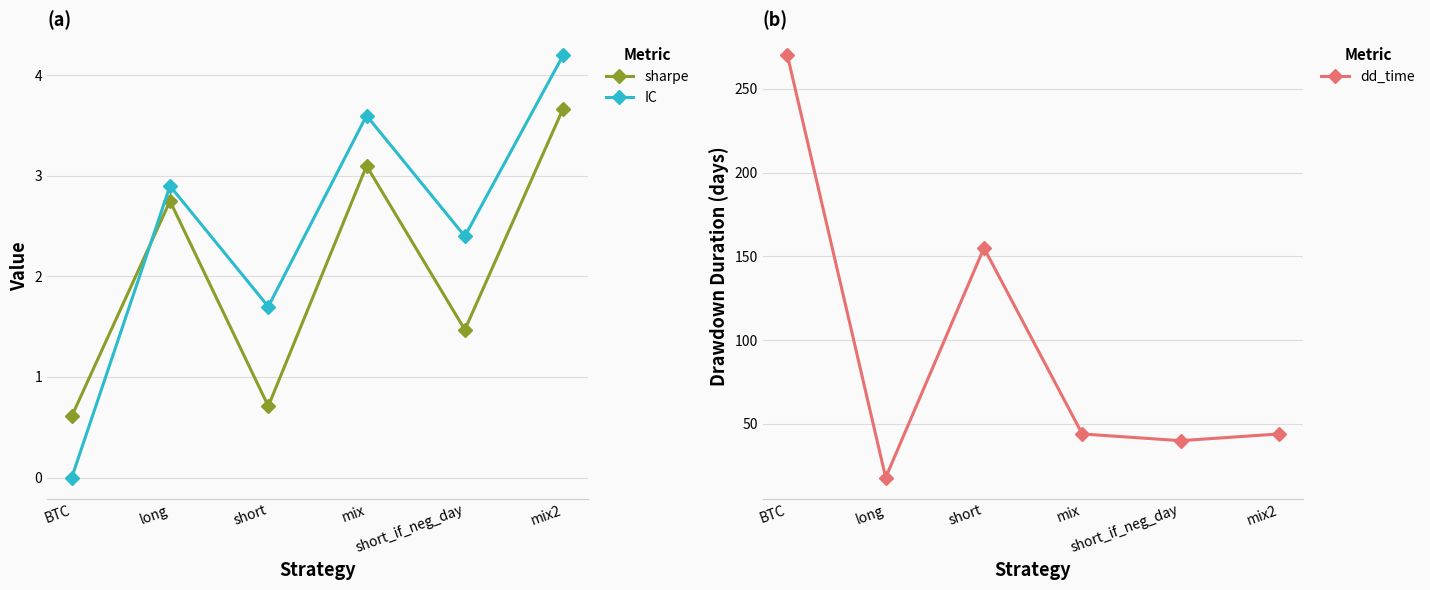

True or false: sharpe has more than 0 points higher than both neighbors.

True